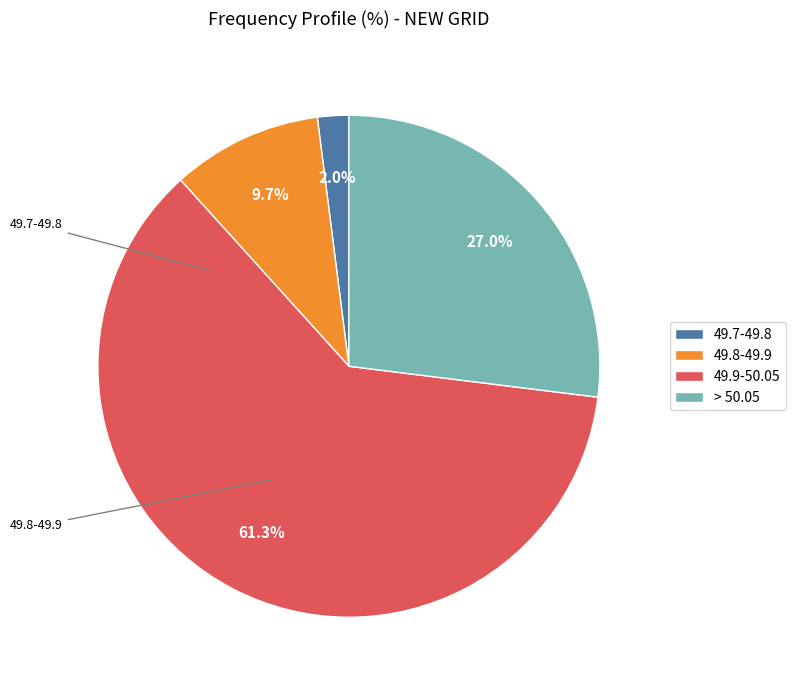

Is there a majority slice in this chart?

Yes